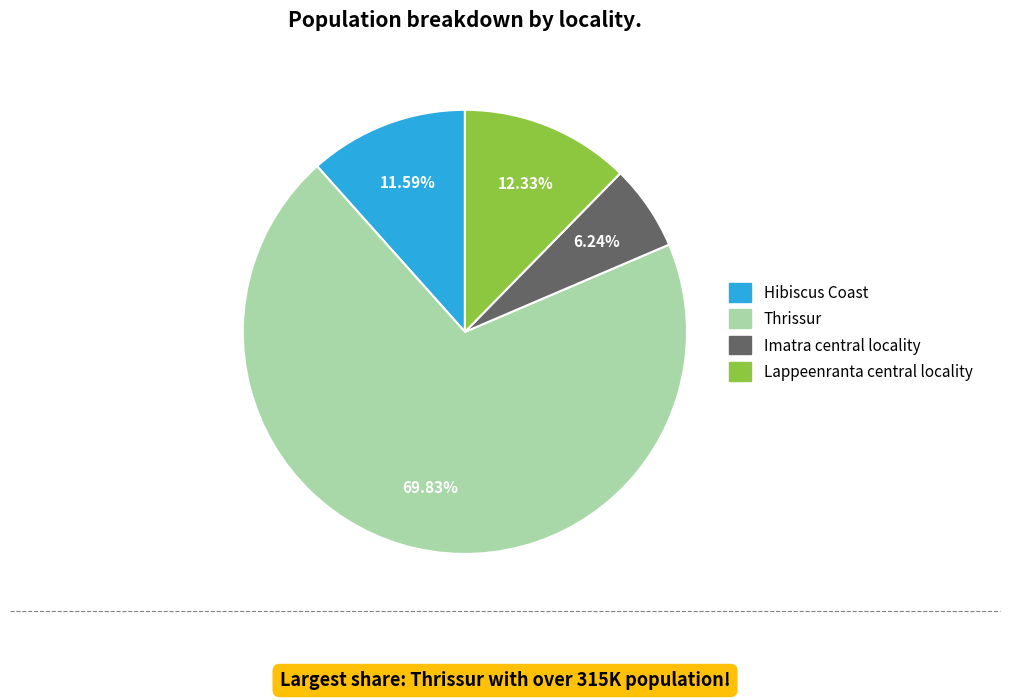

Which slice is the smallest?

Imatra central locality